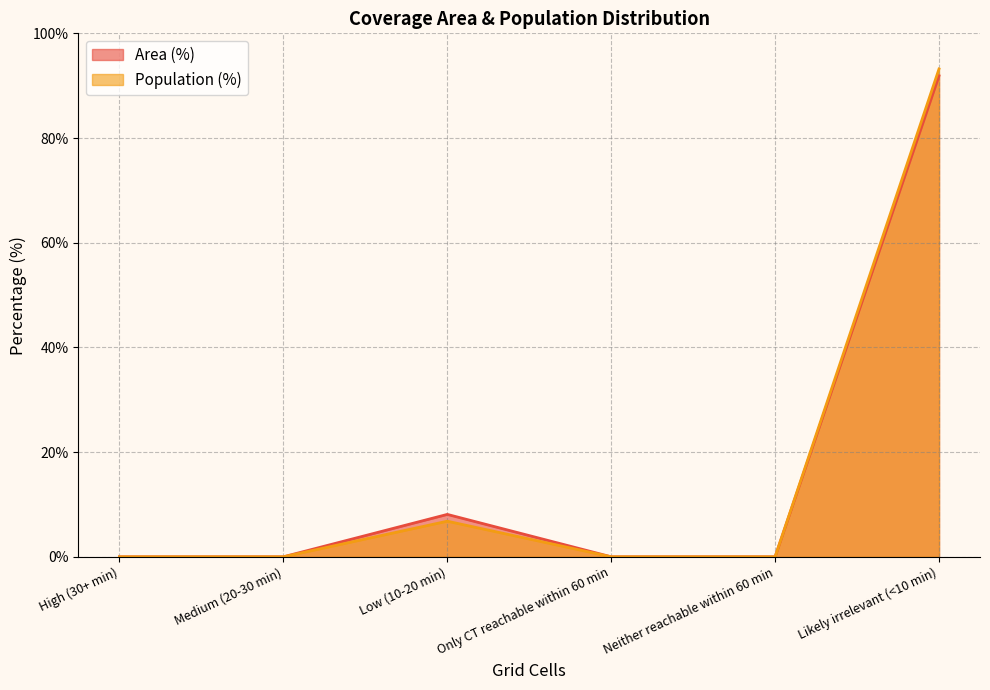

Reading left to right, extract all data points from this chart.

Area (%): 0.0	0.0	8.1	0.0	0.0	91.9
Population (%): 0.0	0.0	6.8	0.0	0.0	93.2